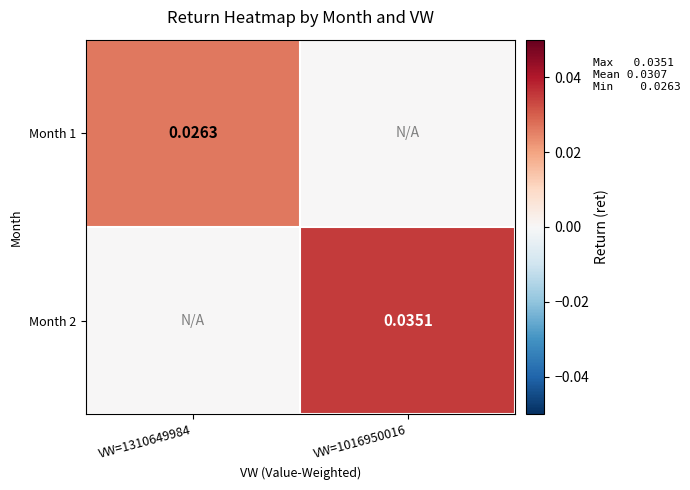

List the series in order of their peak value, lowest first.

Month 1, Month 2